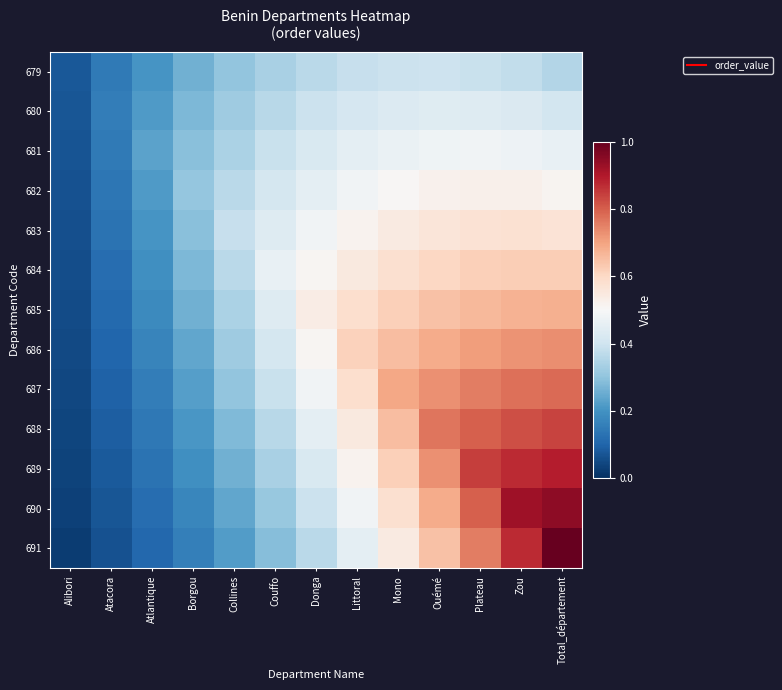

What is the total value across all series at Mono?

7.3